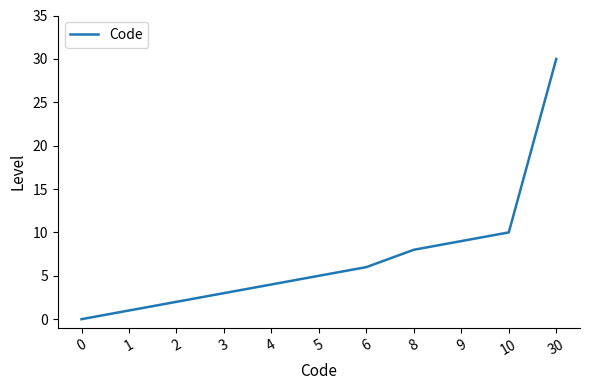

Rank the categories by value from lowest to highest.

0, 1, 2, 3, 4, 5, 6, 8, 9, 10, 30